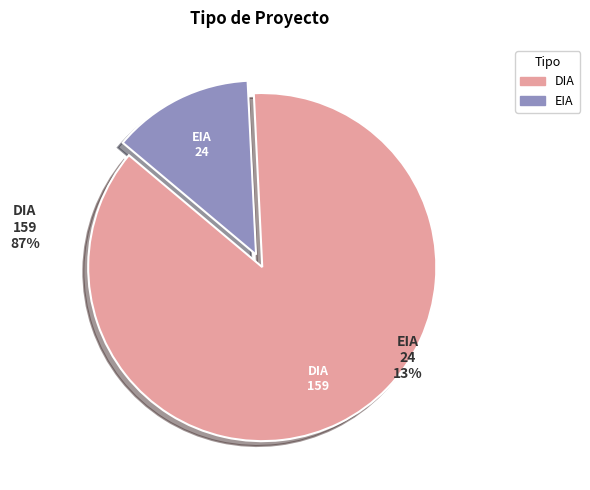

Between DIA and EIA, which is larger?

DIA